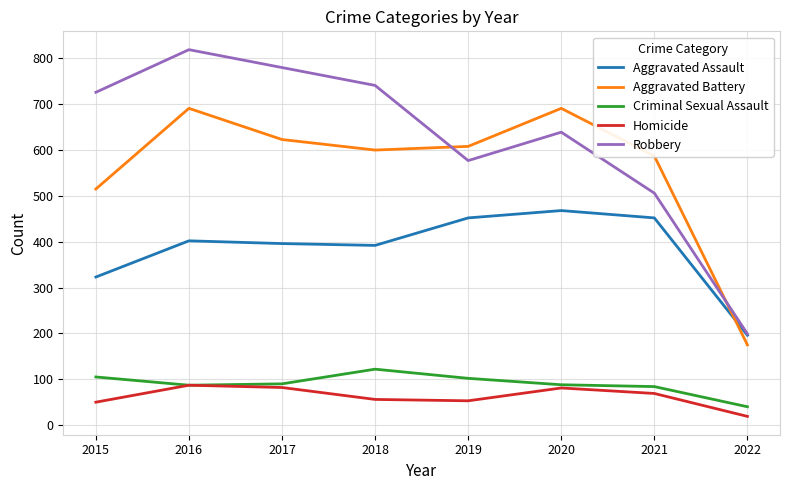

True or false: Aggravated Assault has a value of 225 at 2016.

False